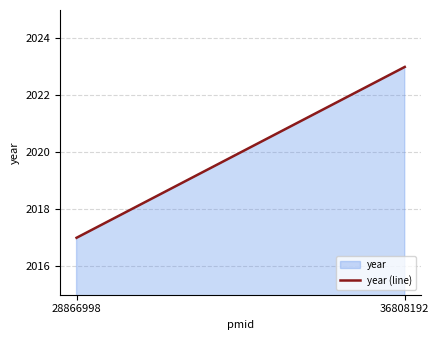

What is the difference between the maximum and minimum values?

6